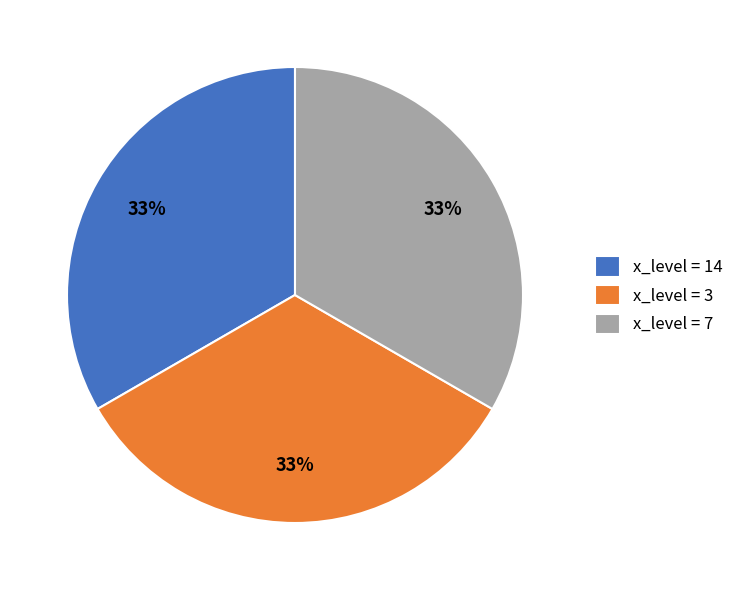

What percentage is the x_level = 7 slice, to the nearest percent?

33%